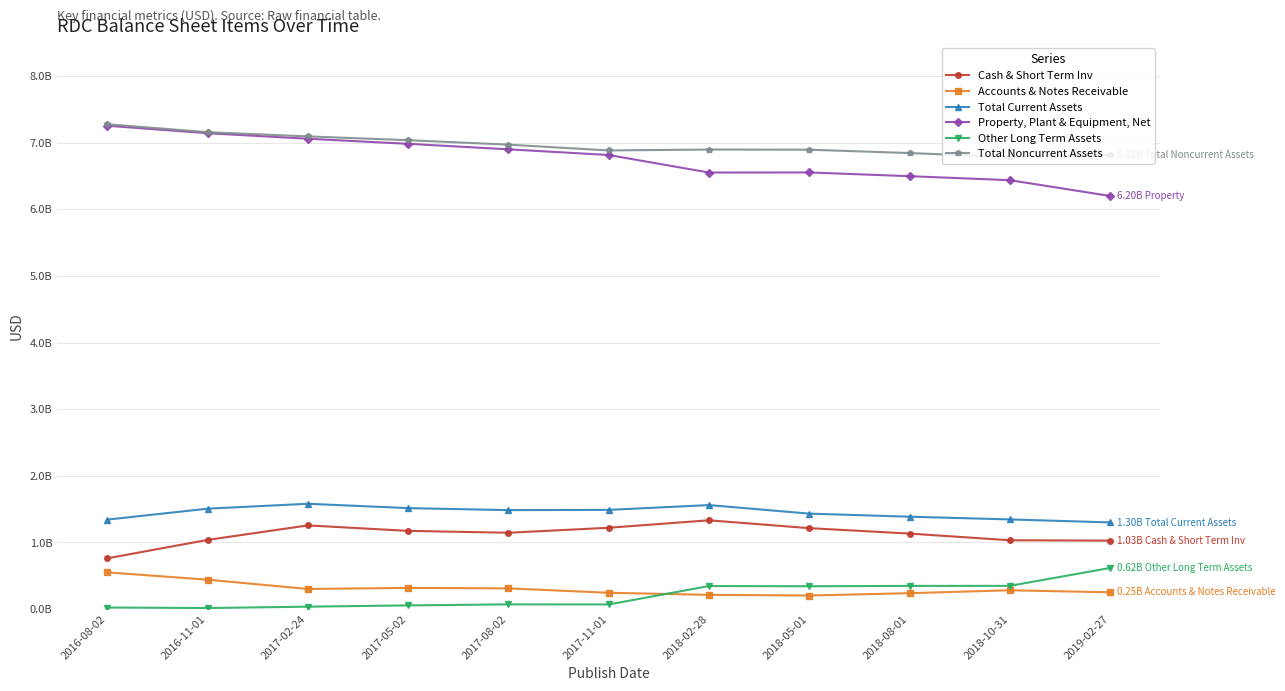

What is the label of the 5th point from the left?

2017-08-02